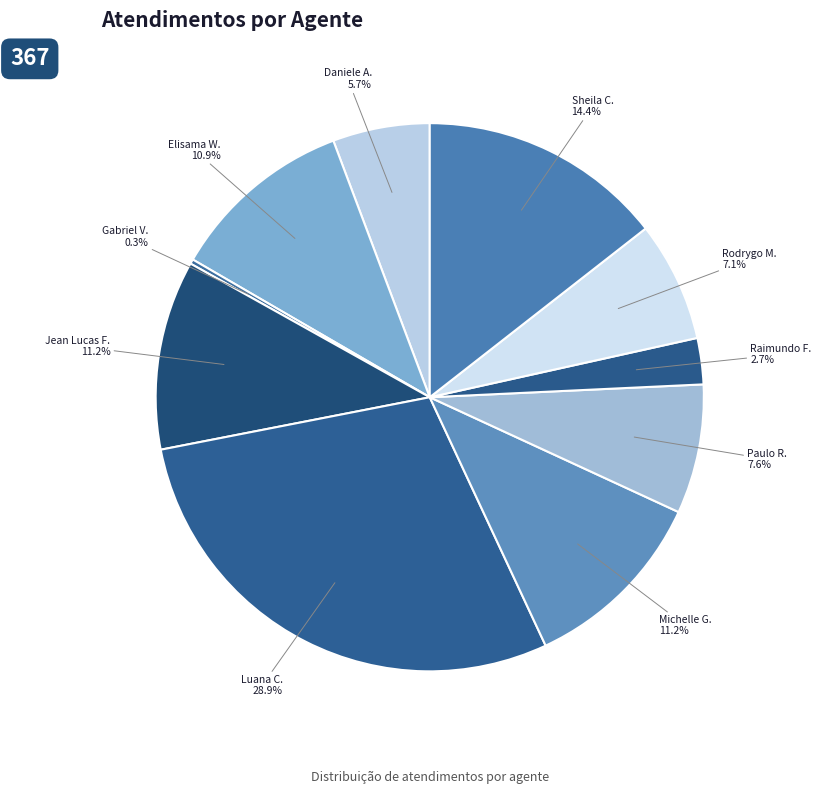

Count the number of slices in the pie.

10